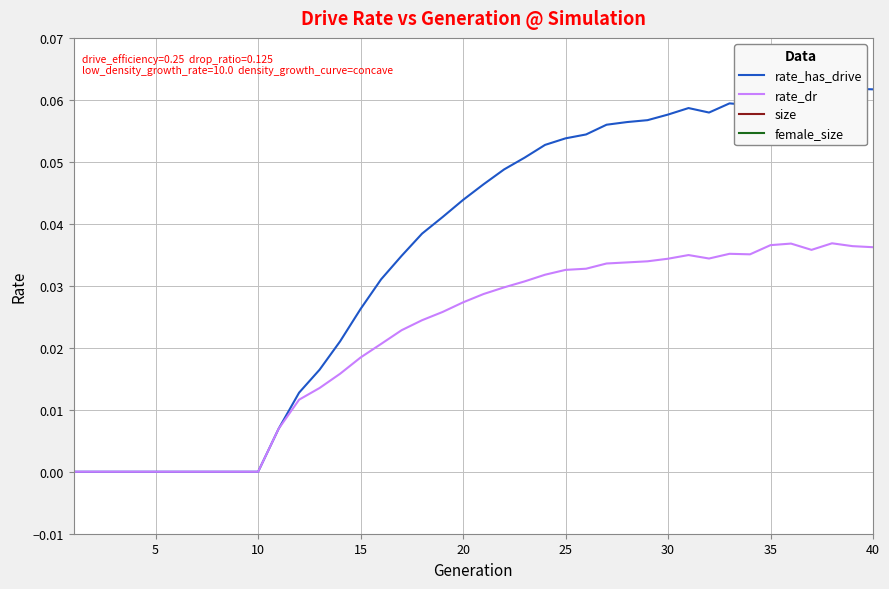

How many data points in female_size are above 47098?

19